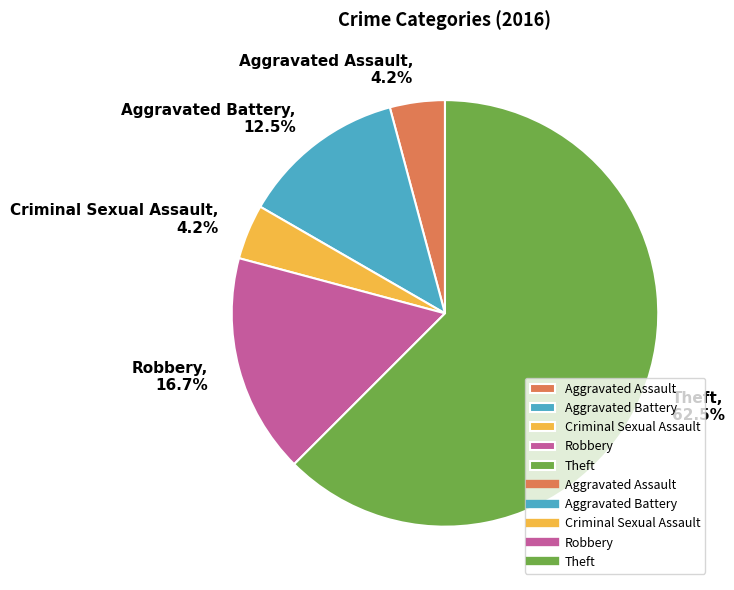

How many slices are in this pie chart?

5